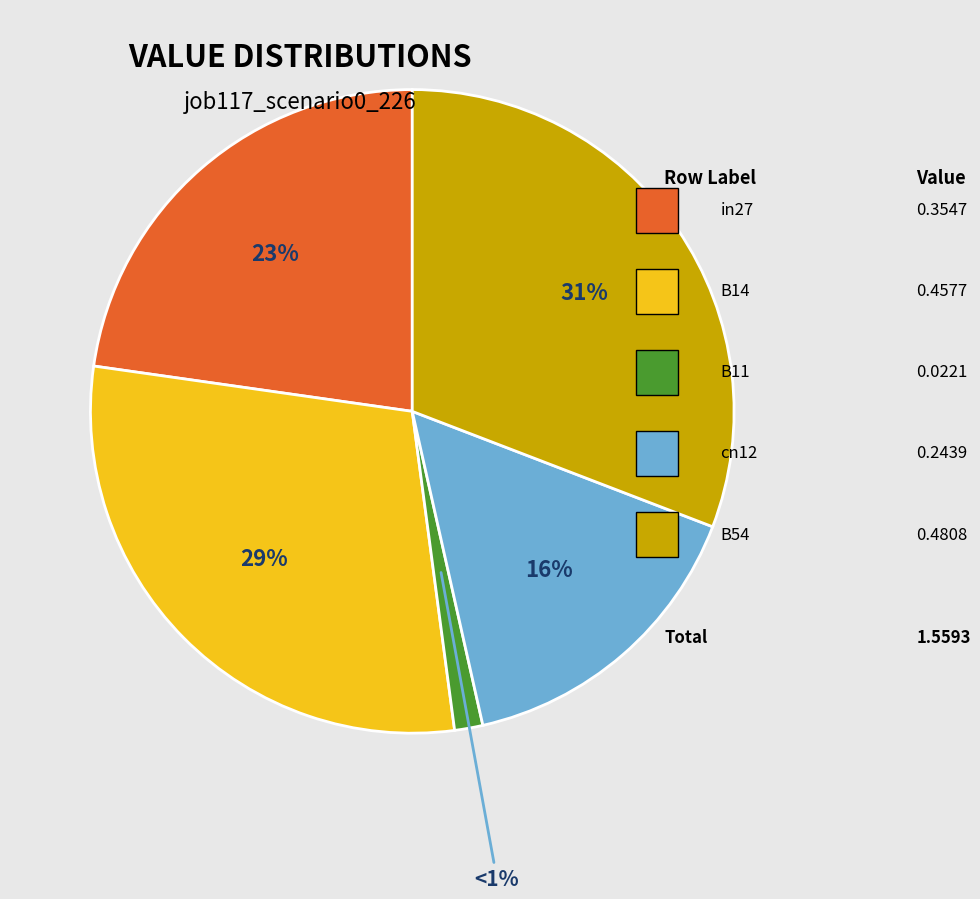

Is there a majority slice in this chart?

No